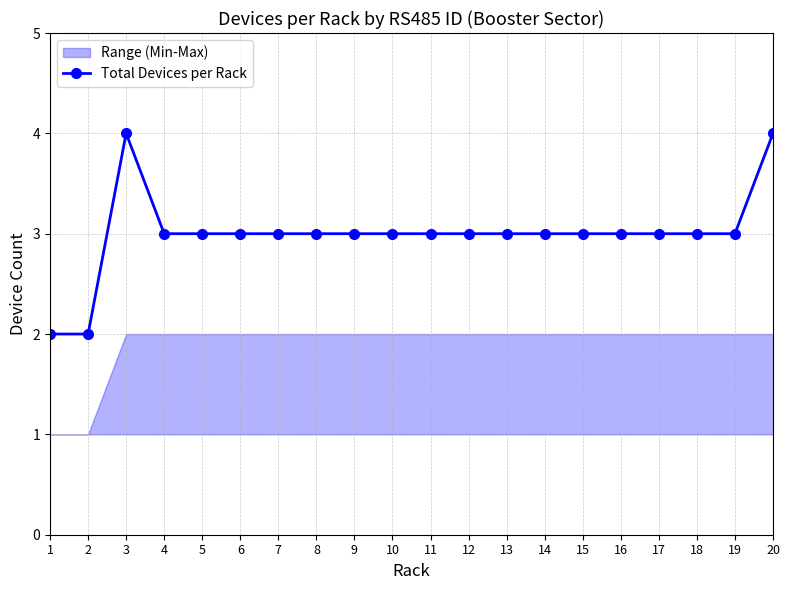

What is the average value?

3